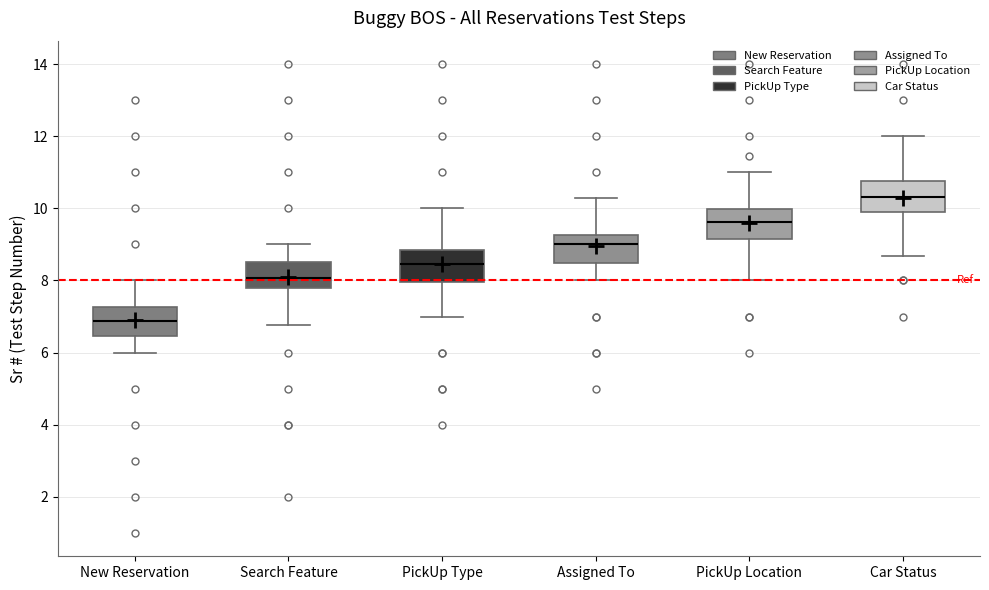

Reading left to right, transcribe this box plot: for each box, give where its median line is, the range the box spans, and where its two whiskers end, as read against the y-axis. The values are not printed on the chart, so give them approximately, as read against the axis.

New Reservation: median 6.8, box 6.4 to 7.2, whiskers 6.0 to 8.0
Search Feature: median 8.0, box 7.8 to 8.6, whiskers 6.8 to 9.0
PickUp Type: median 8.4, box 8.0 to 8.8, whiskers 7.0 to 10.0
Assigned To: median 9.0, box 8.4 to 9.2, whiskers 8.0 to 10.2
PickUp Location: median 9.6, box 9.2 to 10.0, whiskers 8.0 to 11.0
Car Status: median 10.4, box 9.8 to 10.8, whiskers 8.6 to 12.0